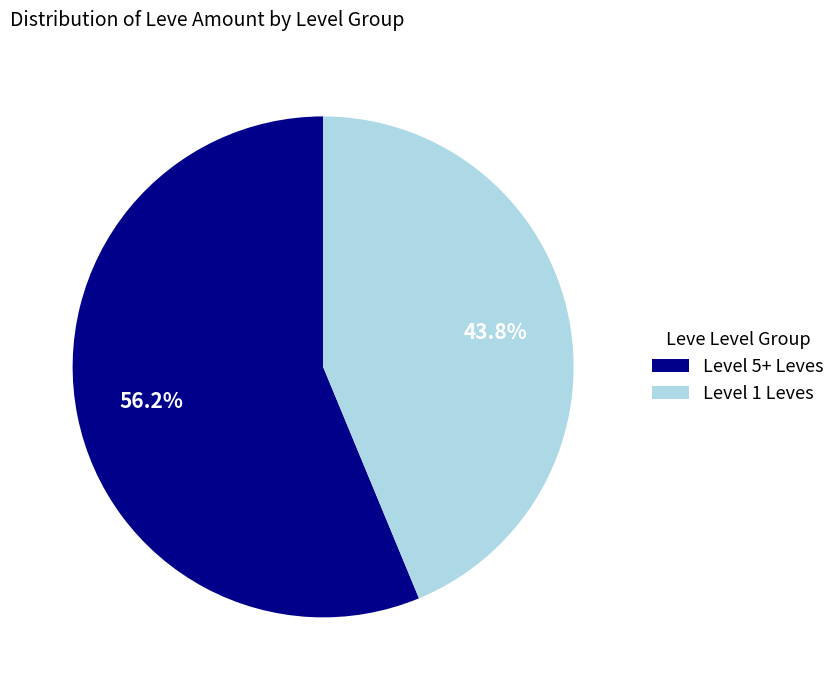

Does Level 5+ Leves represent more than half of the total?

Yes